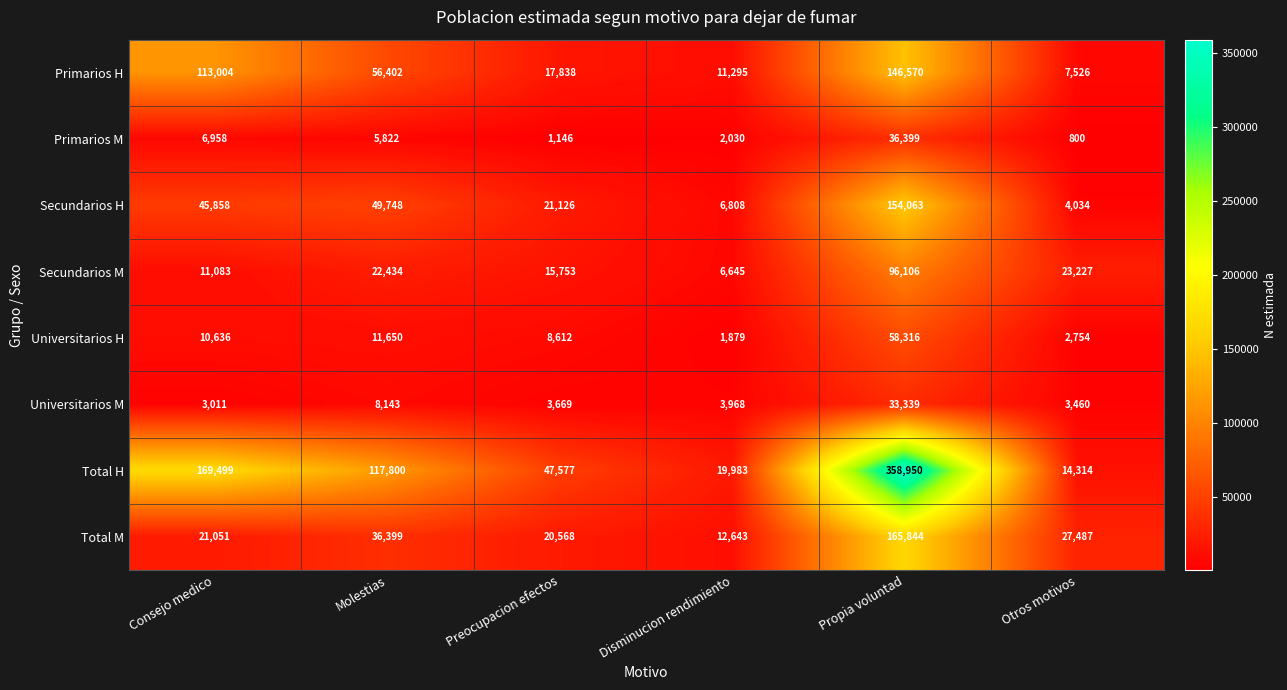

What is the sum of the Primarios M values at Disminucion rendimiento and Propia voluntad?

38429